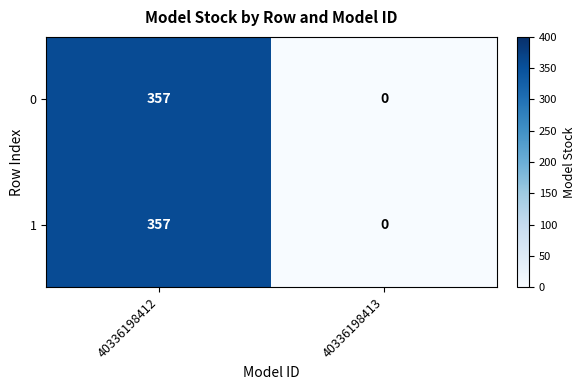

Is the value of 1 at 40336198412 greater than the value of 0 at 40336198413?

Yes